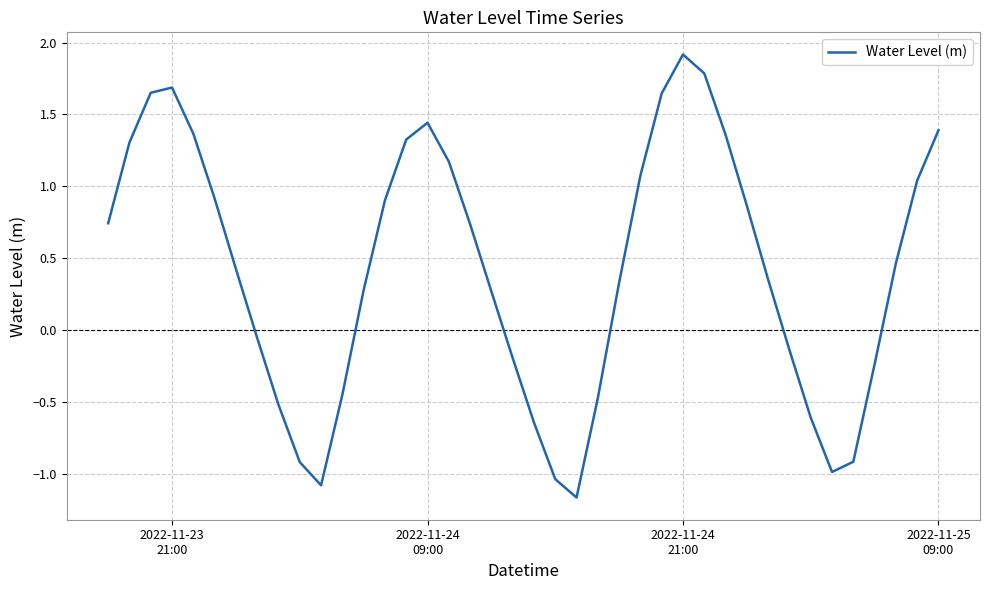

What is the greatest value displayed?

1.9